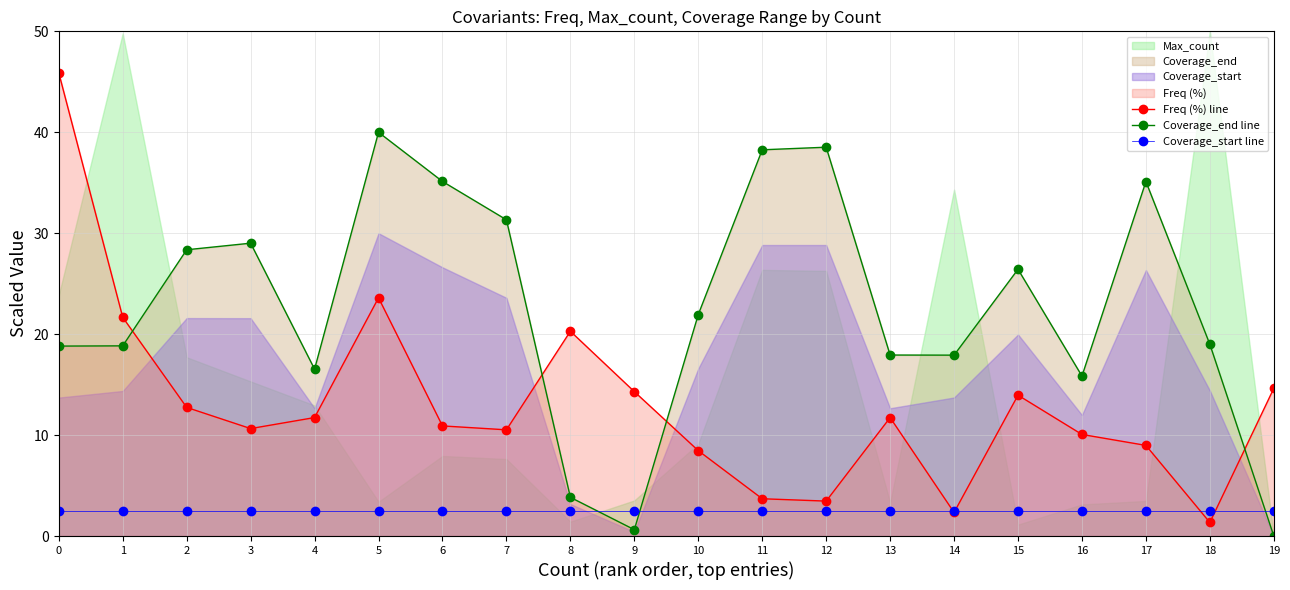

Between 6 and 16, which is larger?

6